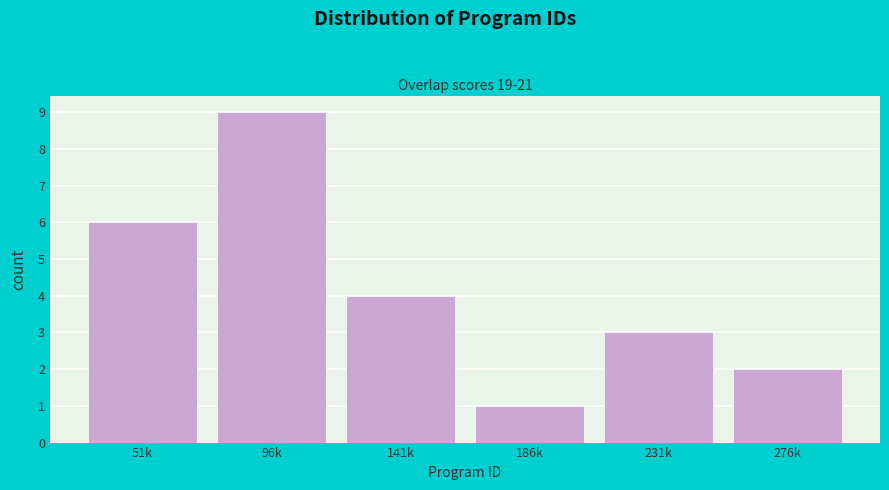

Reading left to right, what are all the values shown in this chart?

6	9	4	1	3	2